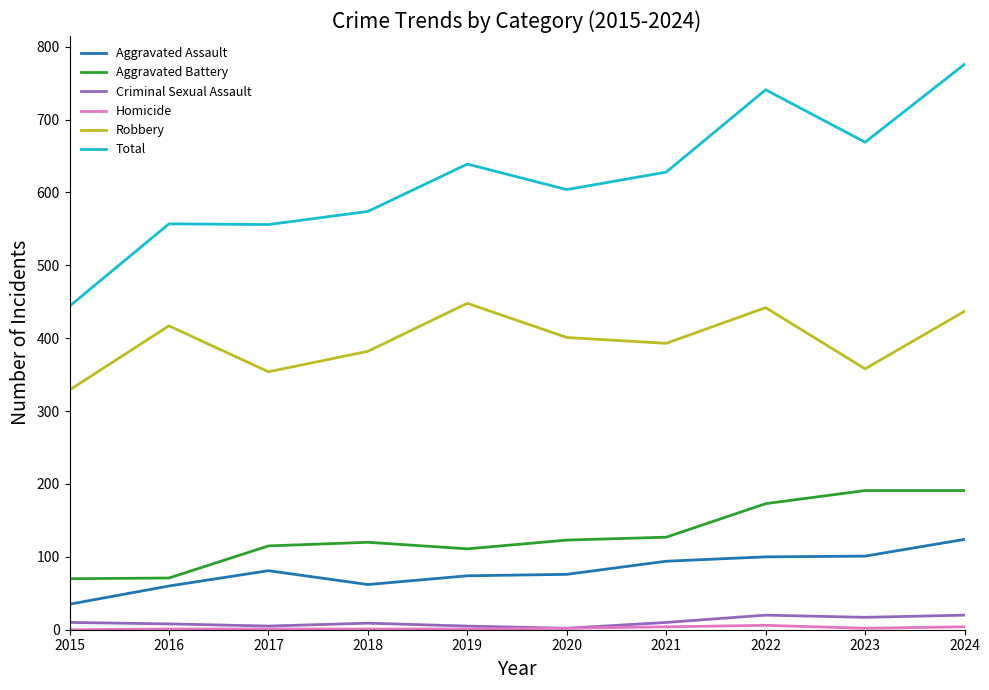

Which series has the largest total across all categories?

Total